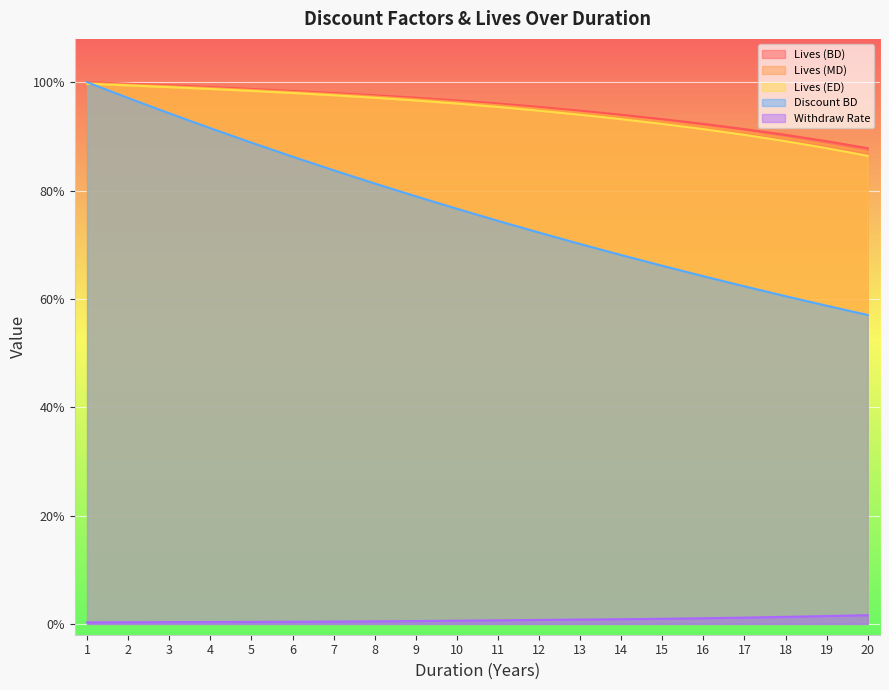

True or false: LIVES_ED has a value of 0.5 at 2.

False